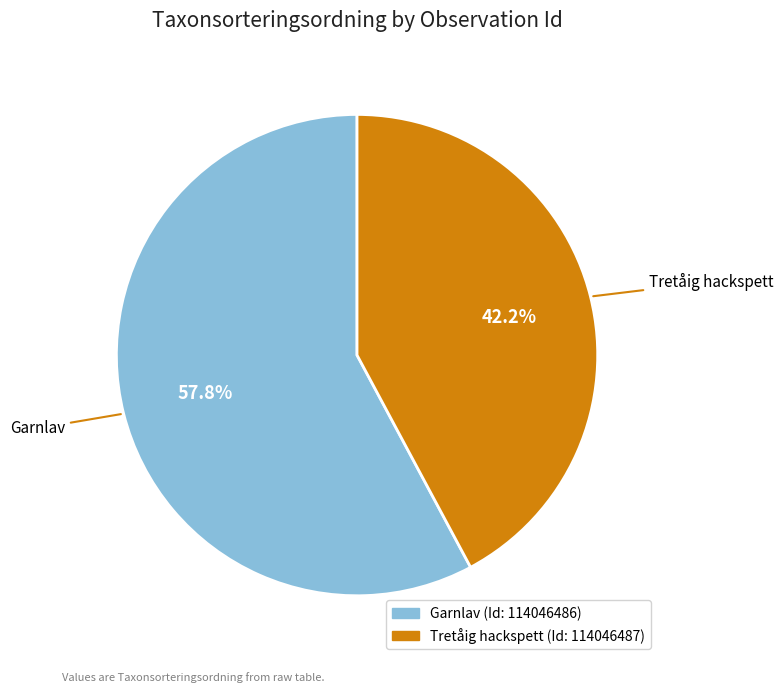

Is there a majority slice in this chart?

Yes